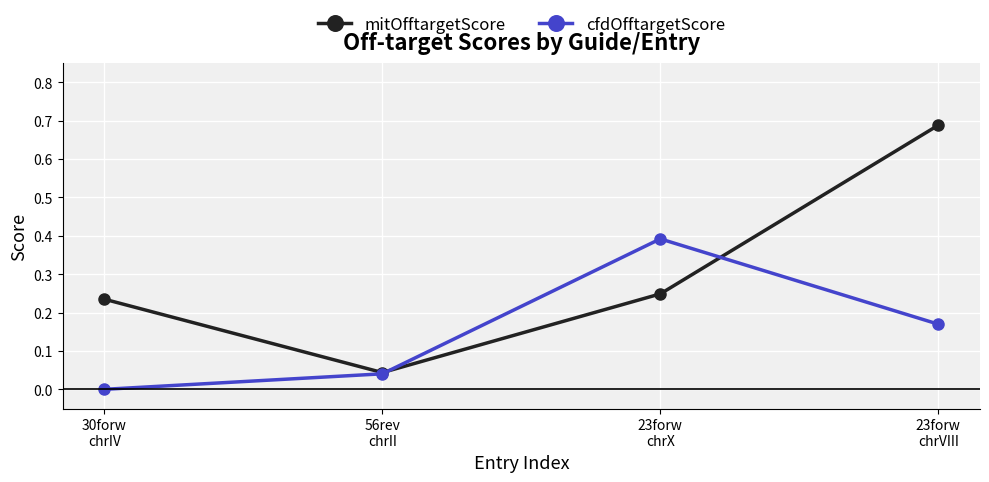

What is the difference between the maximum and minimum values in the mitOfftargetScore series?

0.6